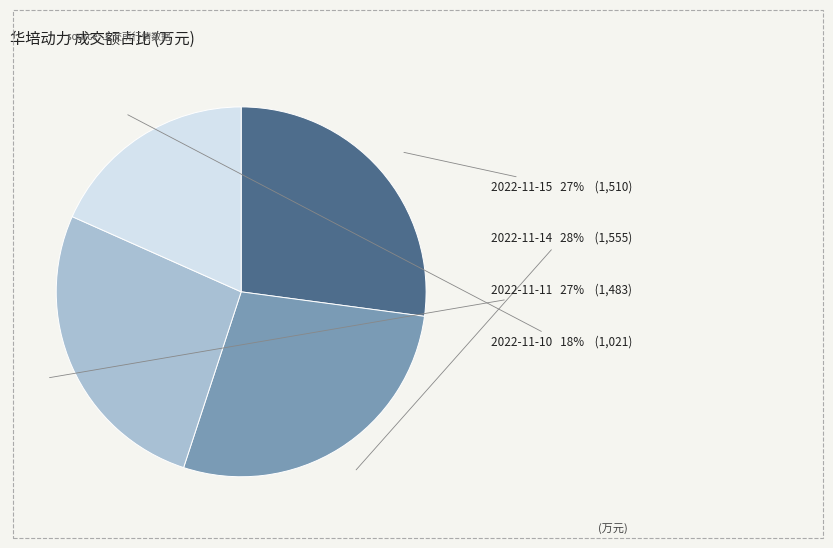

Is there a majority slice in this chart?

No